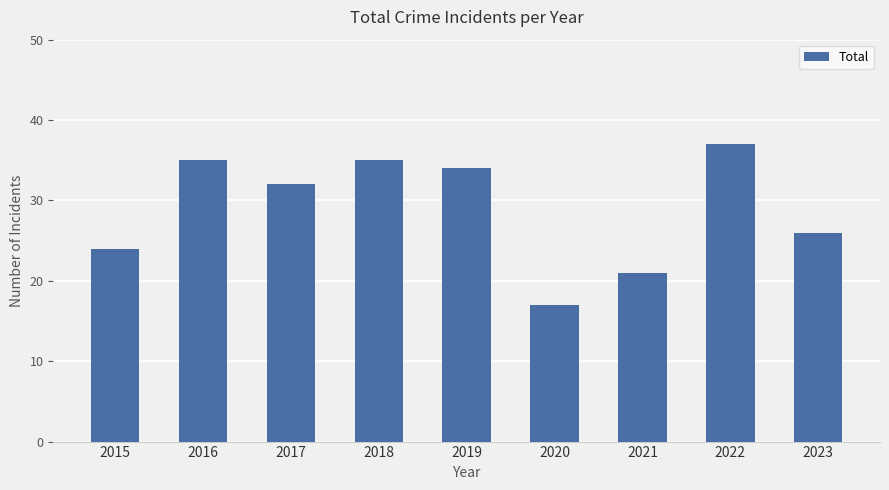

What value does the data have at 2023?

26